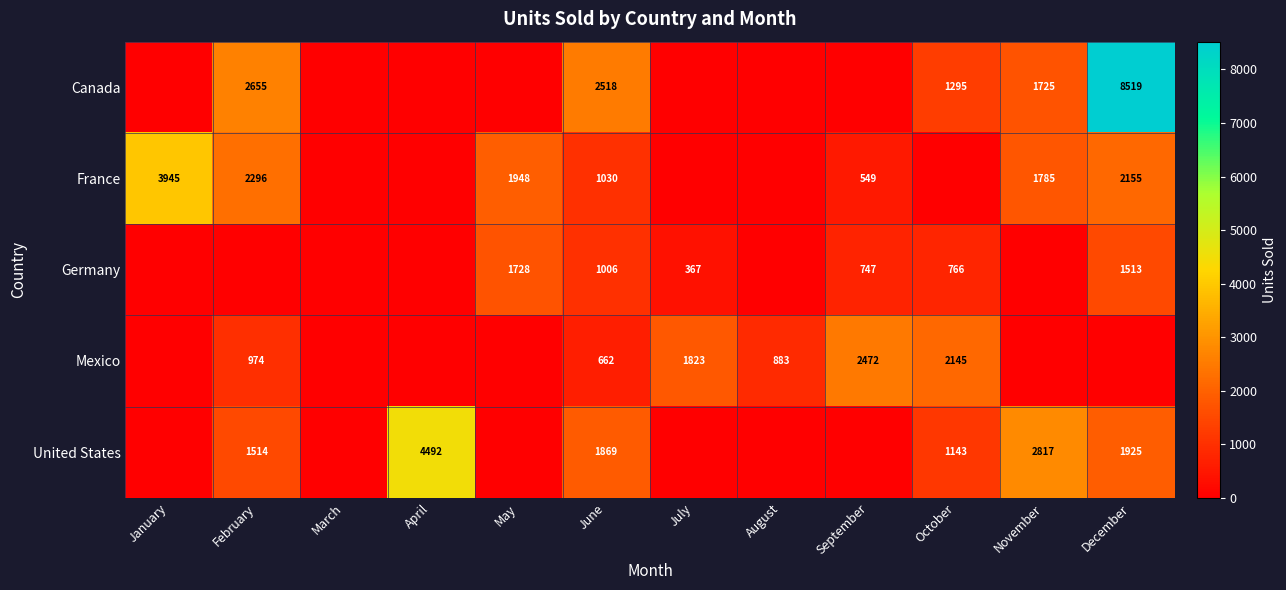

True or false: France has a value of 2155 at December.

True